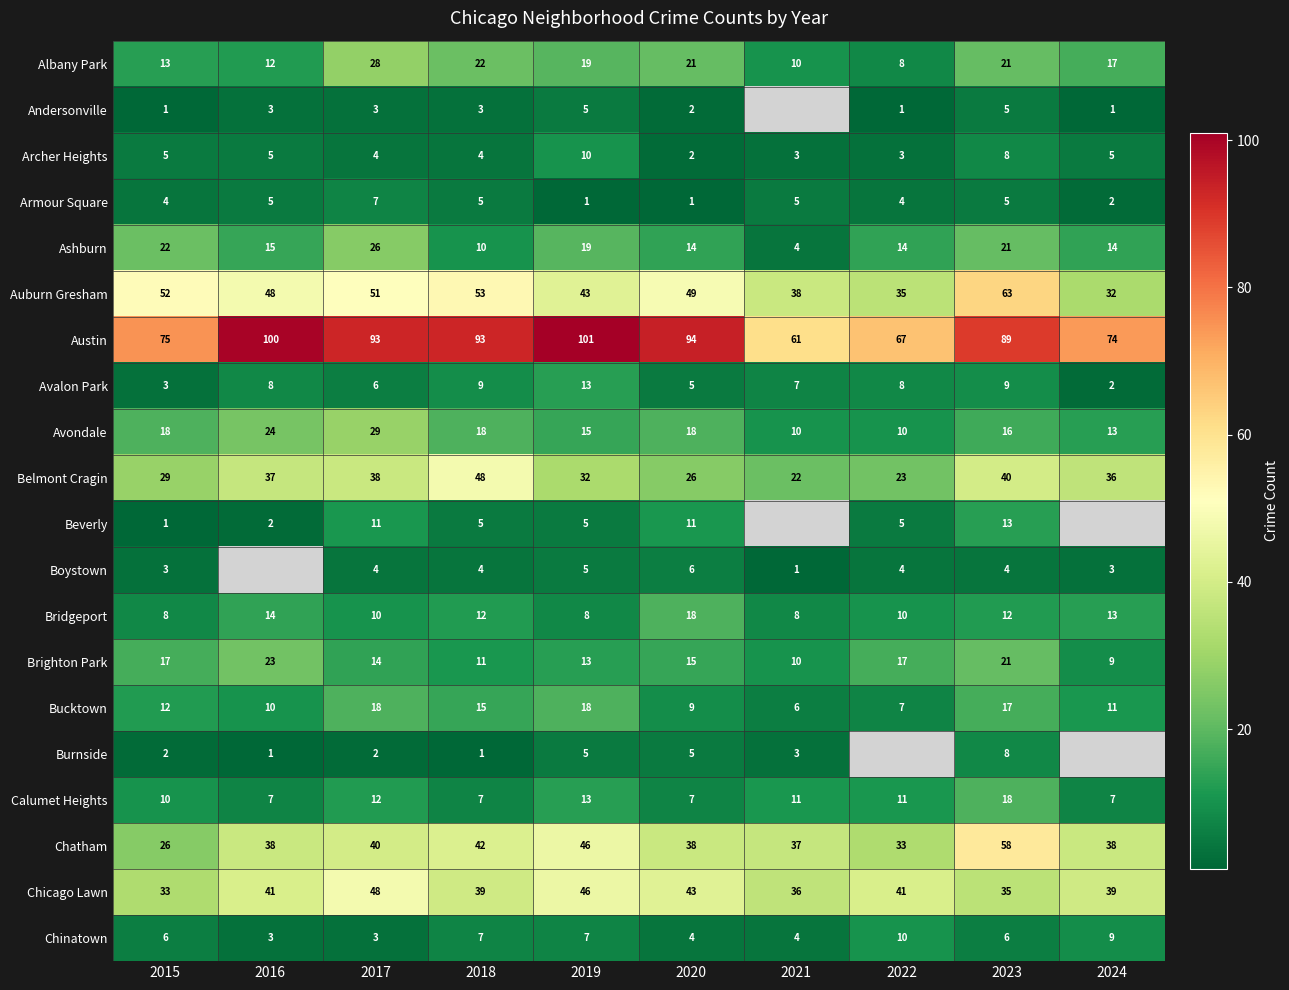

What is the spread (max minus min) of values at 2018?

92